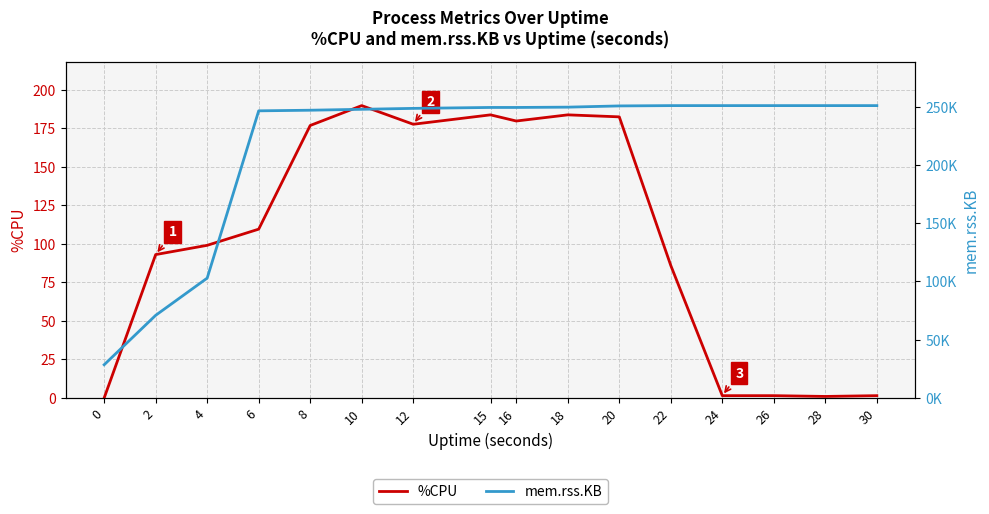

True or false: %CPU and mem.rss.KB cross at least once.

False